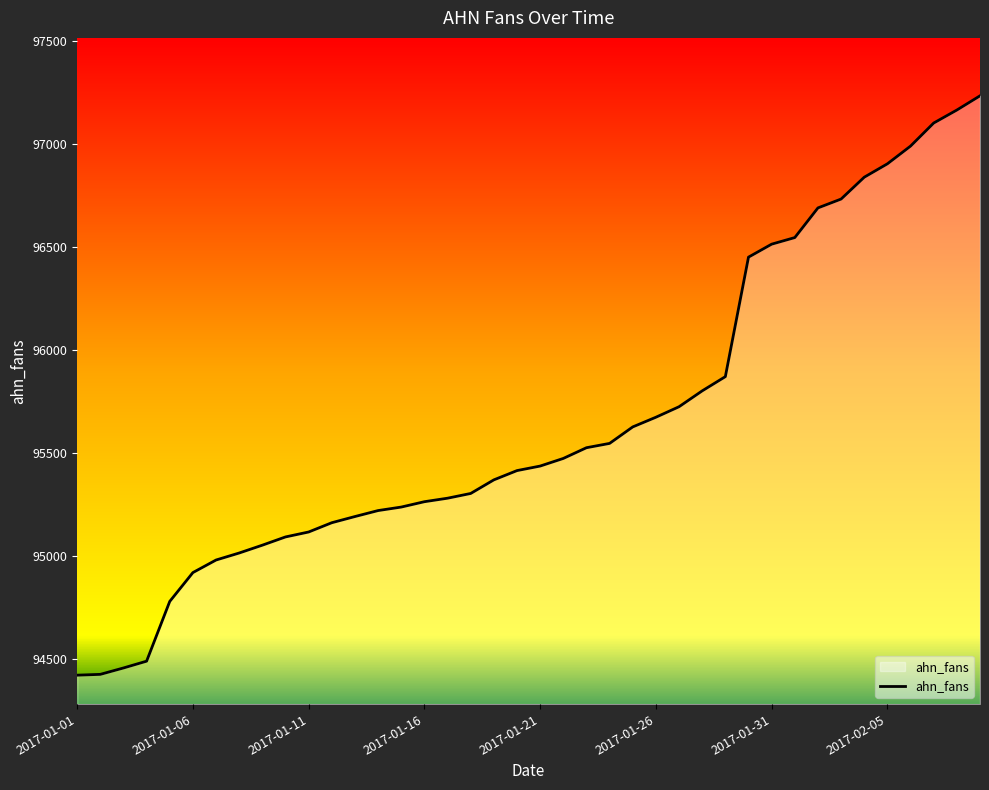

What is the minimum value shown in the chart?

94422